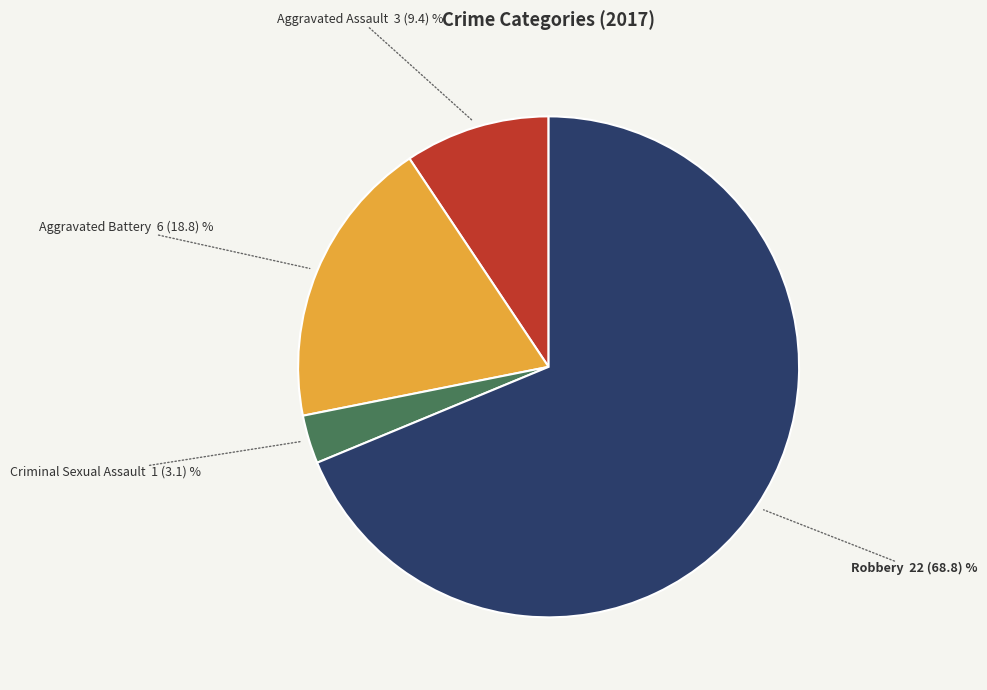

The Robbery slice represents 79% of the pie. True or false?

False